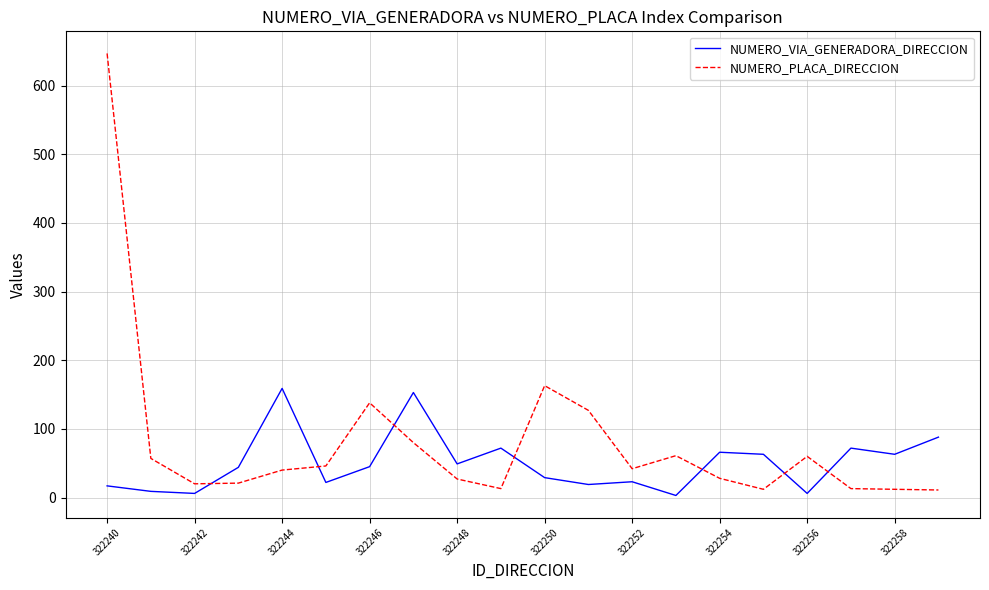

Which series has the largest range (max minus min)?

NUMERO_PLACA_DIRECCION